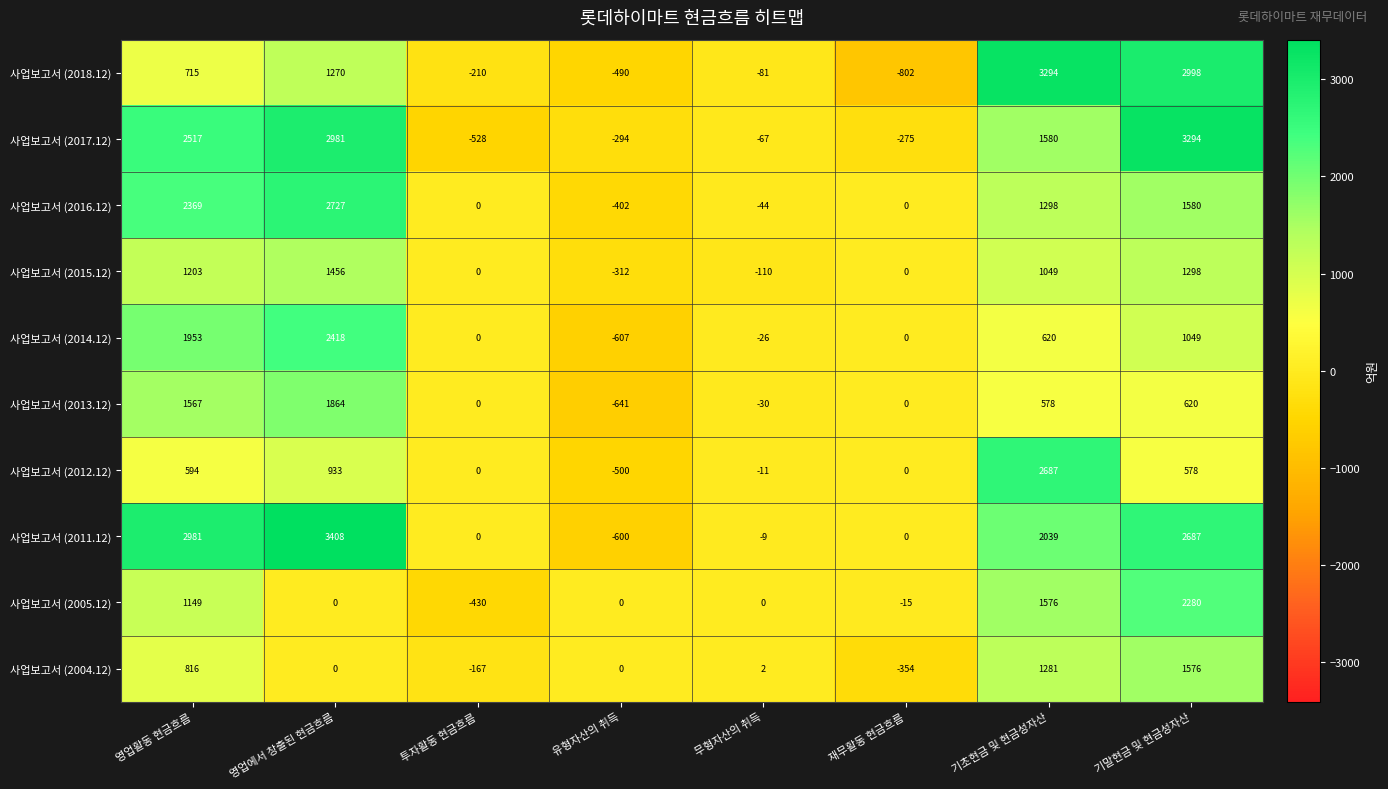

Which category has the highest value in the 사업보고서 (2018.12) series?

기초현금 및 현금성자산